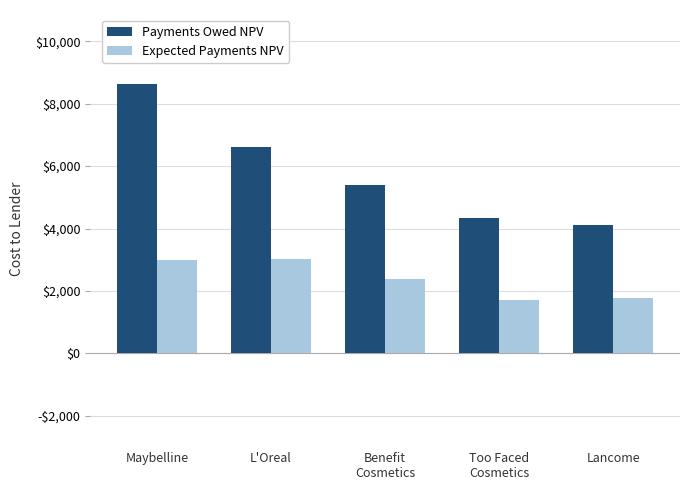

What are all the series names shown in the legend?

Payments Owed NPV, Expected Payments NPV